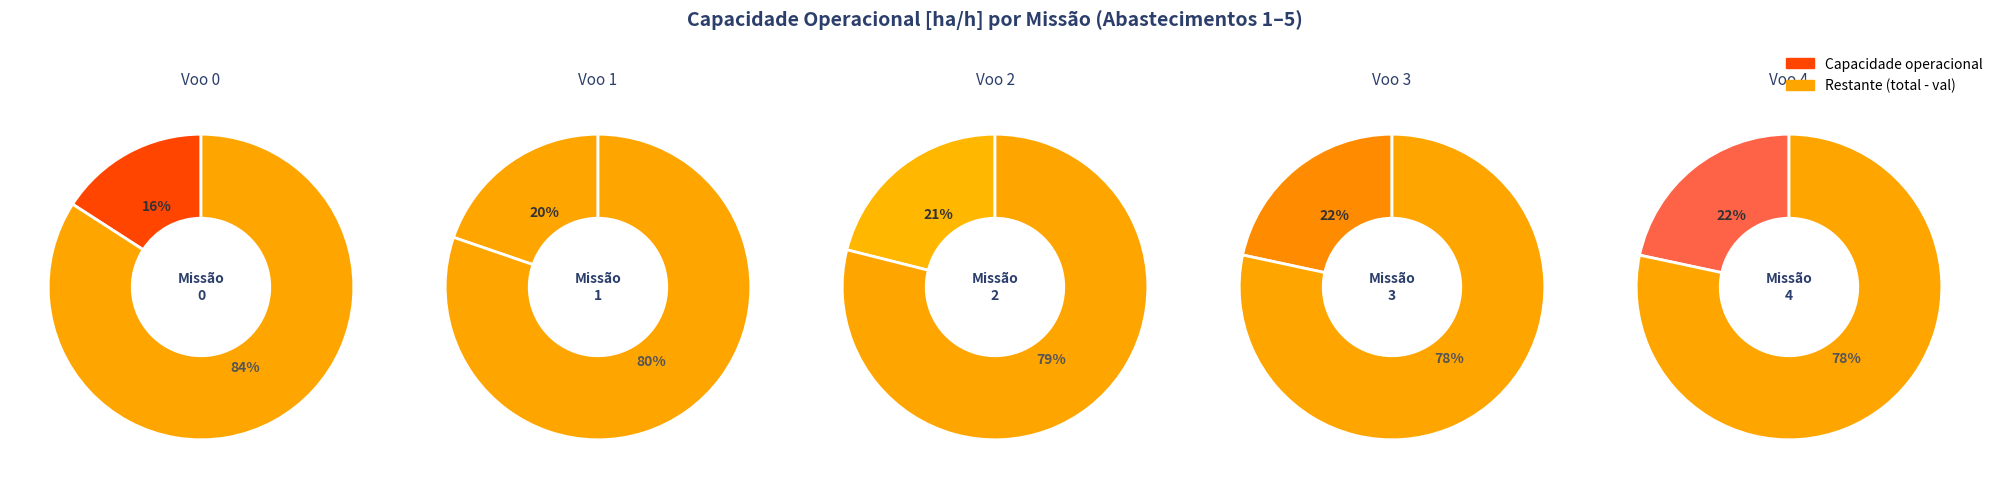

Is it true that 3 is 22% of the pie?

True